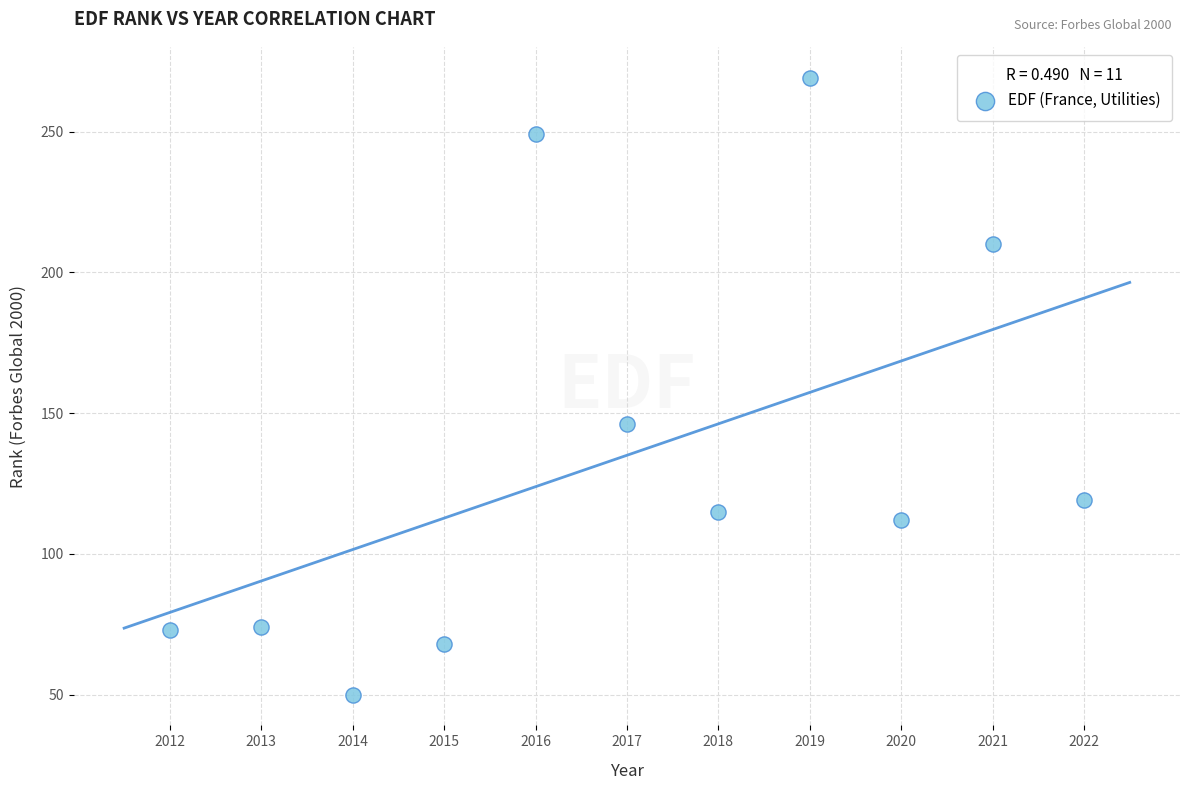

What is the range of X values (max minus min)?

10